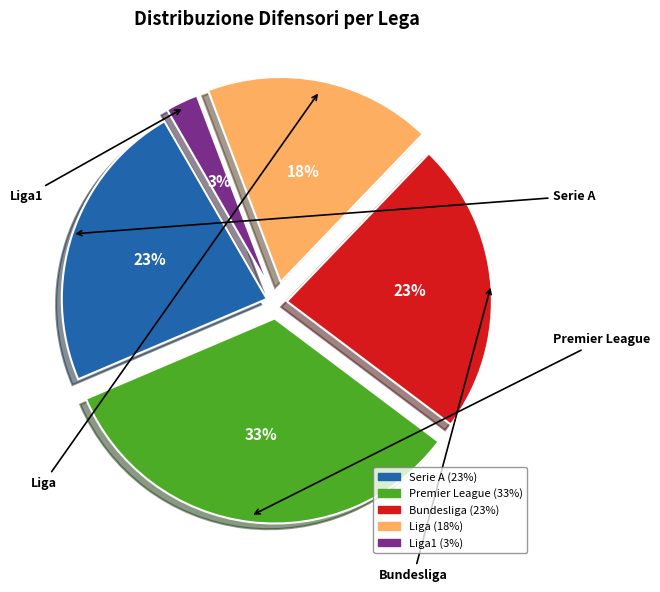

To the nearest percent, what is the average slice percentage?

20%